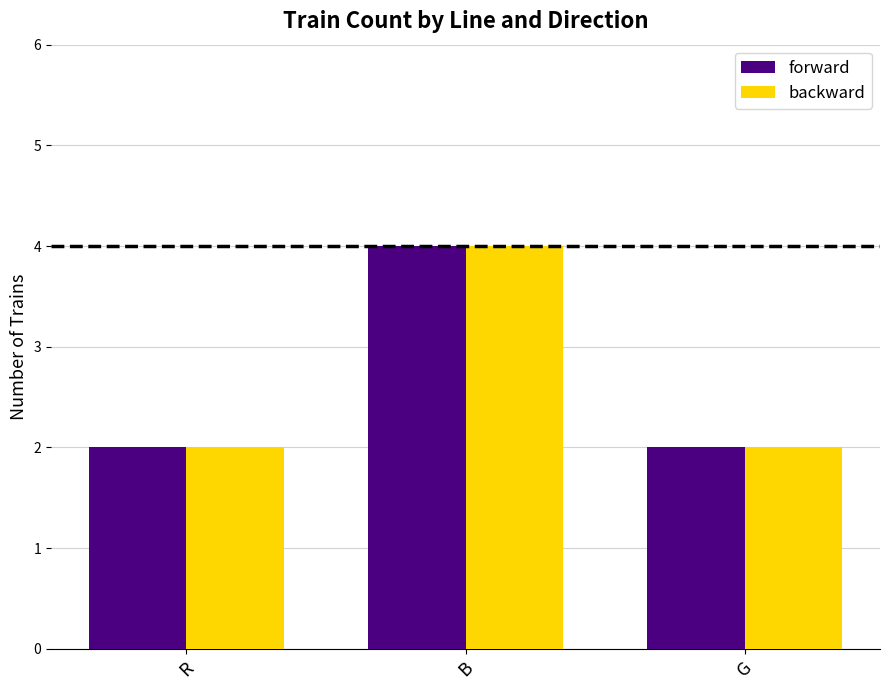

What is the difference between the forward values at B and R?

2